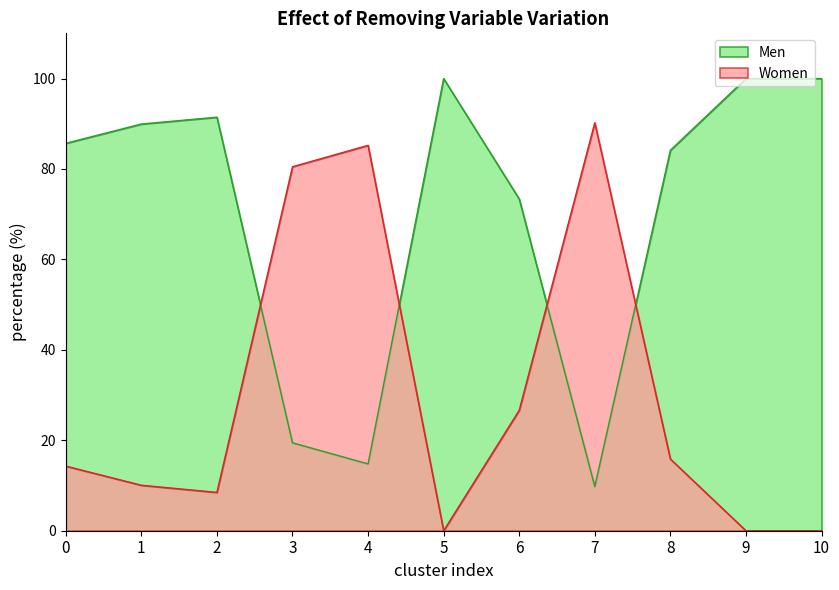

Is it true that Men equals 2.8 at 7?

False